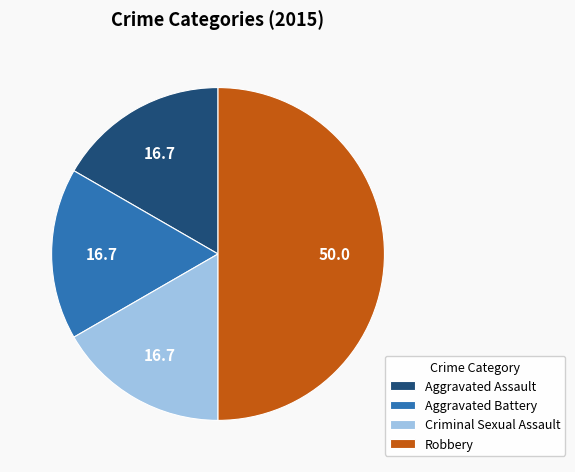

Approximately how many times larger is the value at Aggravated Assault compared to Aggravated Battery?

1.0